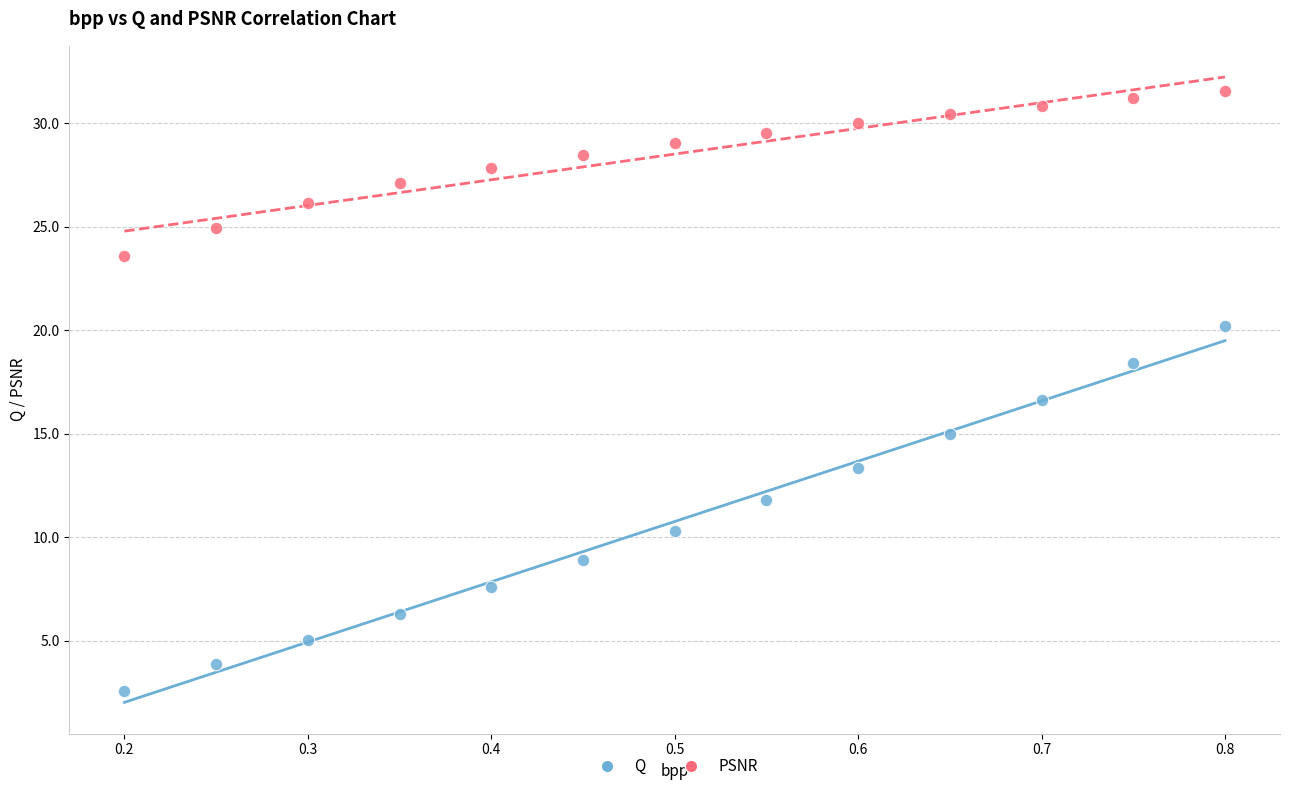

Which series reaches the maximum Y coordinate?

PSNR